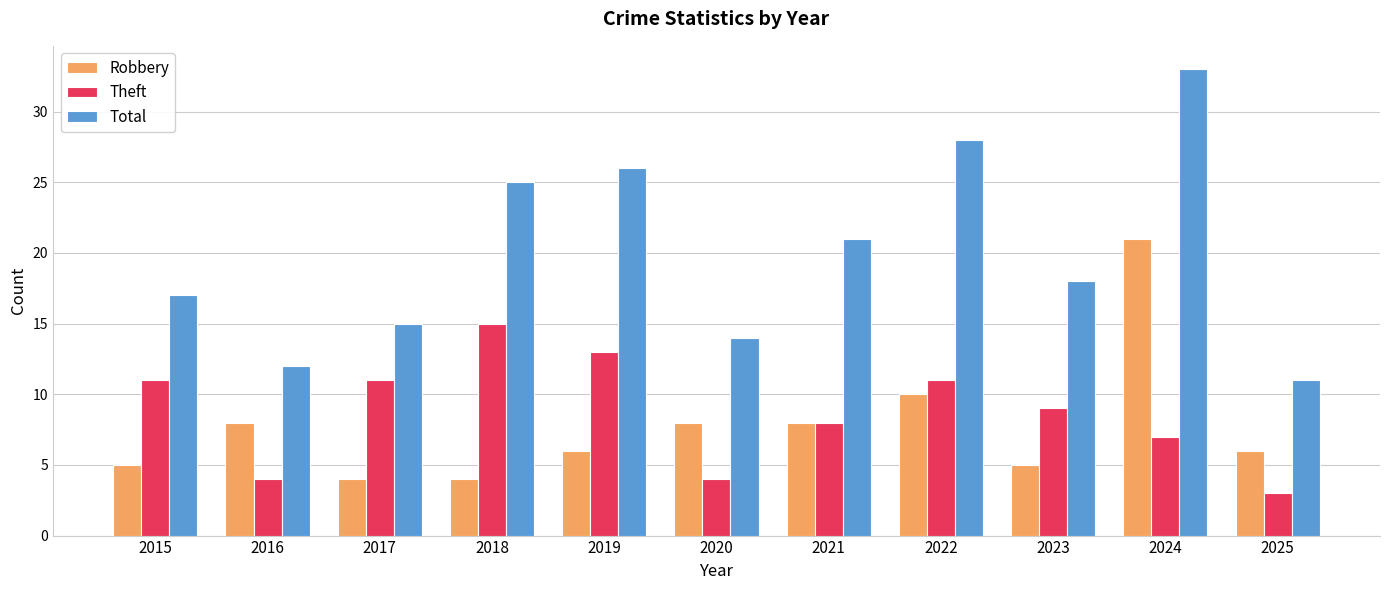

What is the value of the Theft bar at the 5th from the left?

13